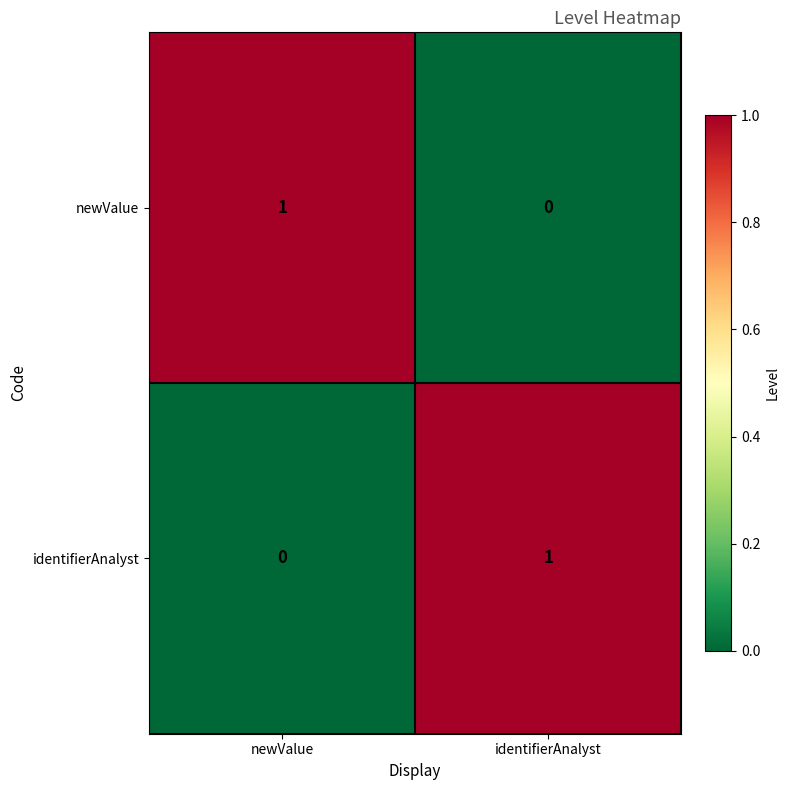

Is it true that newValue equals 0 at identifierAnalyst?

True